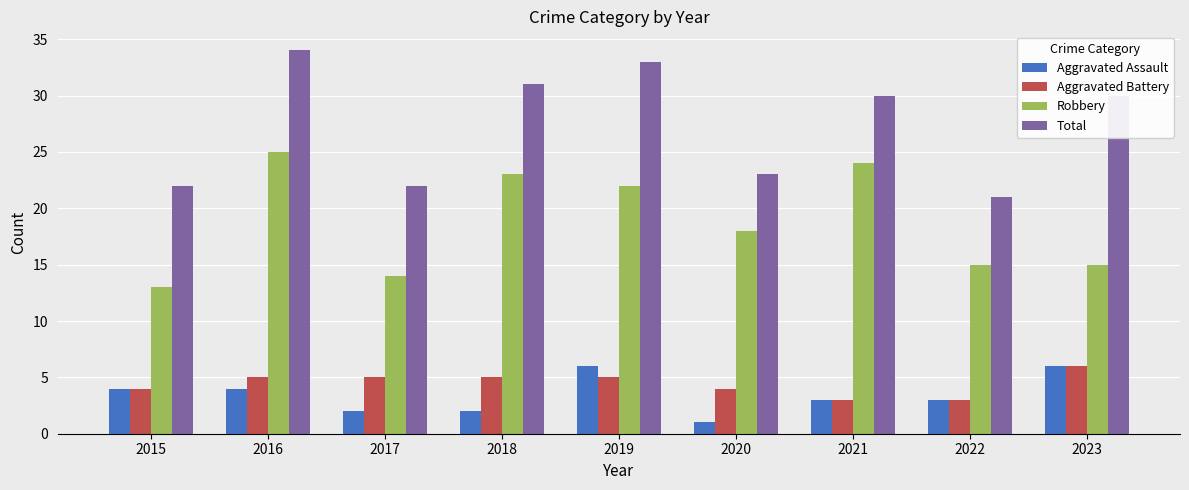

What is the difference between the maximum and minimum values in the Aggravated Battery series?

3